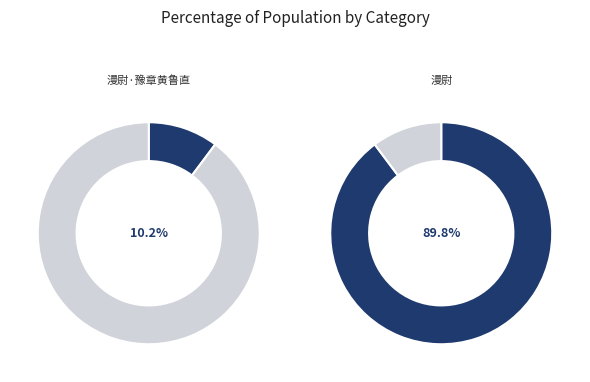

The 漫尉·豫章黄鲁直 slice represents 10% of the pie. True or false?

True